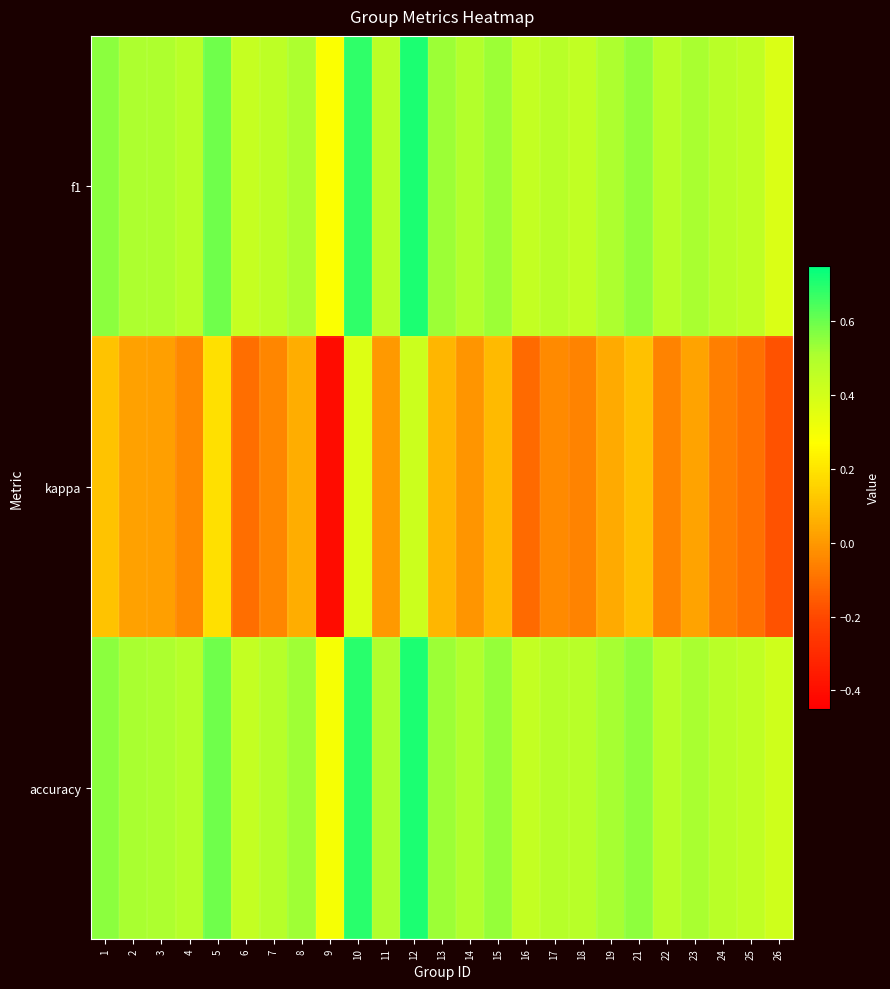

Reading right to left, what are all the values shown in this chart?

f1: 26=0.4	25=0.5	24=0.5	23=0.5	22=0.5	21=0.5	19=0.5	18=0.4	17=0.5	16=0.4	15=0.5	14=0.5	13=0.5	12=0.7	11=0.5	10=0.7	9=0.3	8=0.5	7=0.5	6=0.4	5=0.6	4=0.5	3=0.5	2=0.5	1=0.6
kappa: 26=-0.2	25=-0.1	24=-0.1	23=0.0	22=-0.1	21=0.1	19=0.0	18=-0.1	17=-0.0	16=-0.1	15=0.1	14=-0.0	13=0.1	12=0.4	11=0.0	10=0.4	9=-0.4	8=0.1	7=-0.0	6=-0.1	5=0.2	4=-0.0	3=0.0	2=0.0	1=0.1
accuracy: 26=0.4	25=0.5	24=0.5	23=0.5	22=0.5	21=0.6	19=0.5	18=0.5	17=0.5	16=0.4	15=0.5	14=0.5	13=0.5	12=0.7	11=0.5	10=0.7	9=0.3	8=0.5	7=0.5	6=0.4	5=0.6	4=0.5	3=0.5	2=0.5	1=0.6